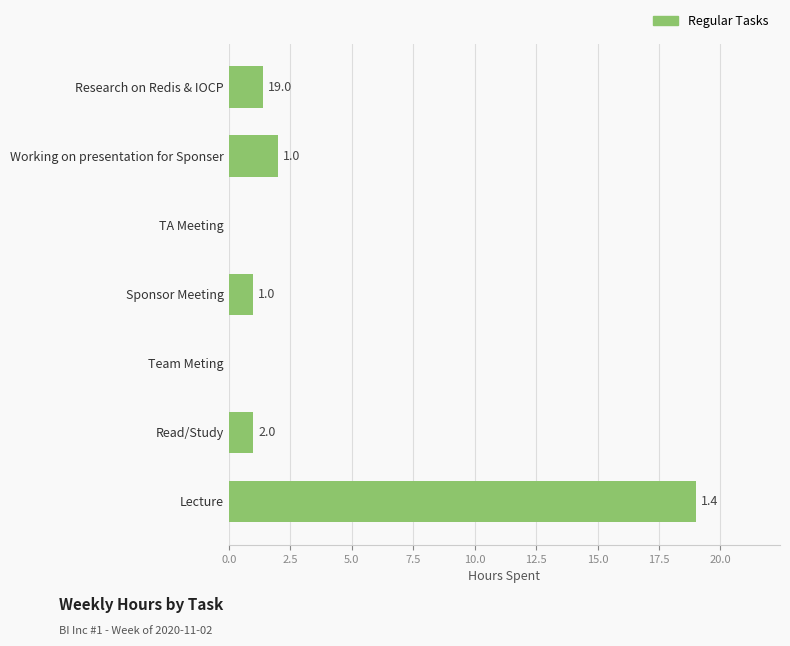

Is it true that the value at Sponsor Meeting is 1.0?

True